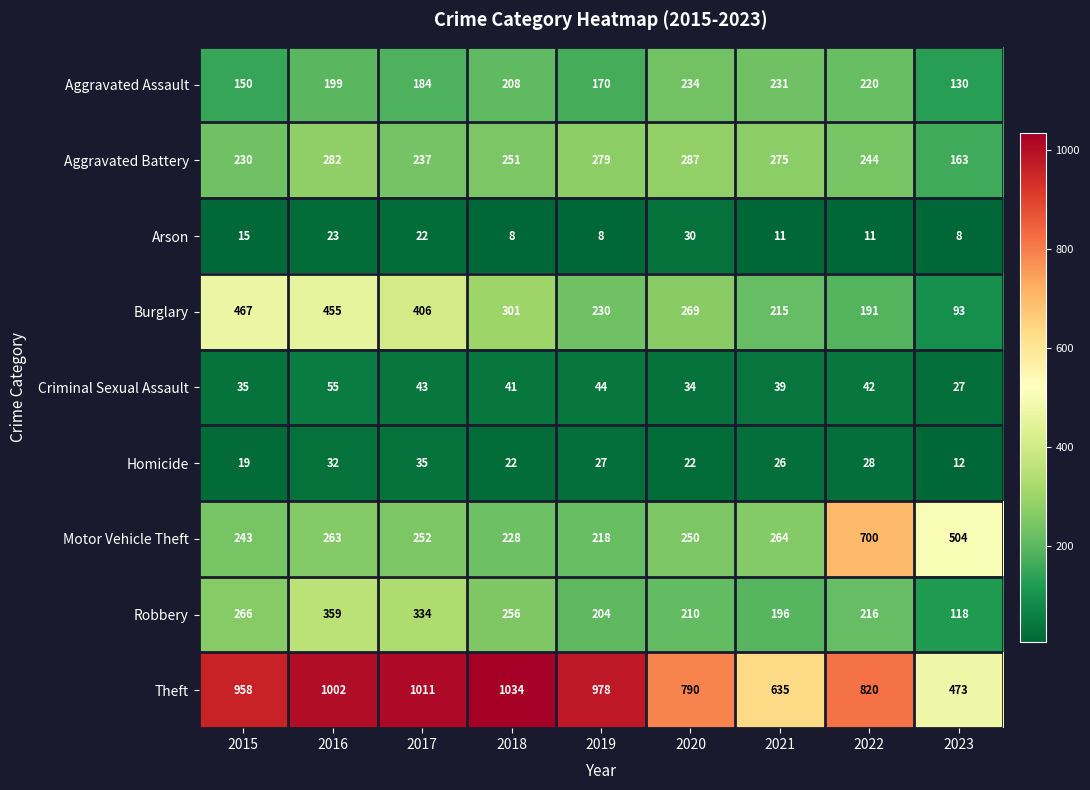

Is it true that Homicide equals 36 at 2020?

False